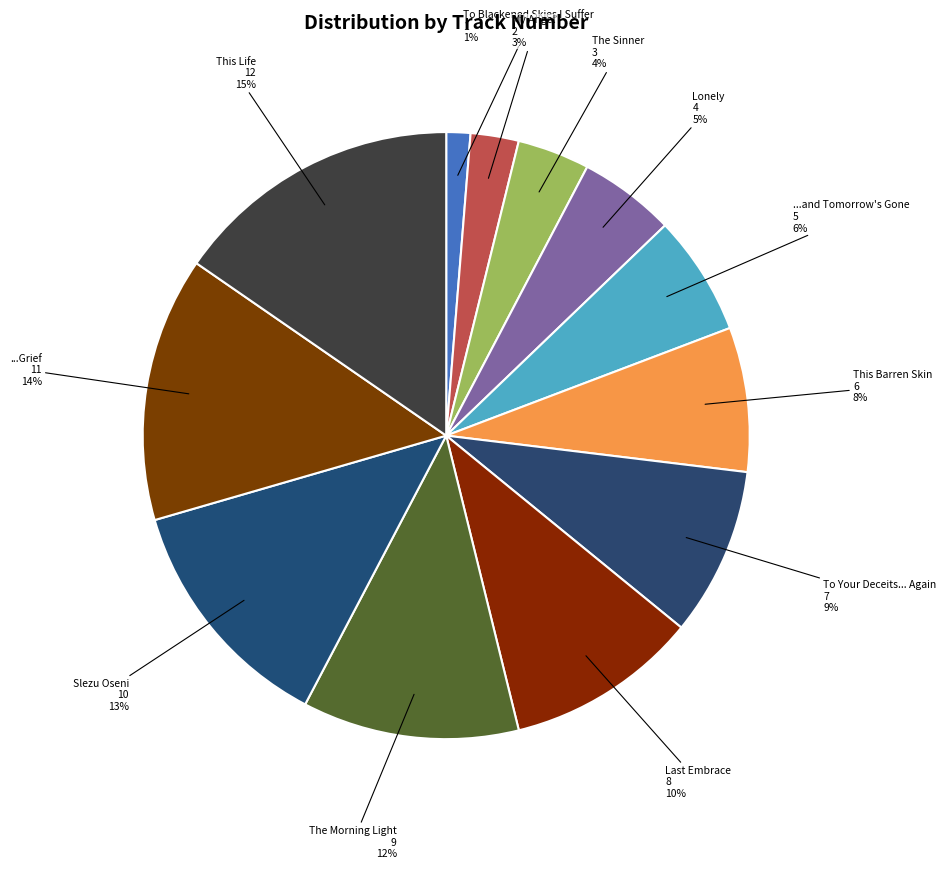

Does any single category account for the majority?

No